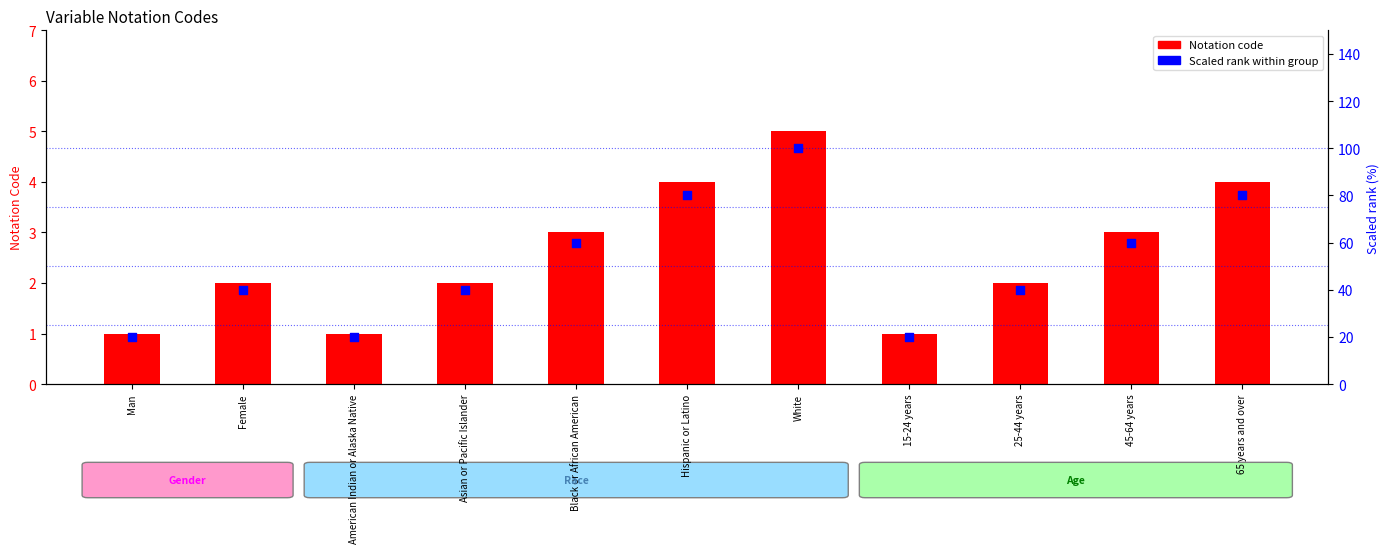

At how many categories does at least one series exceed 56?

5